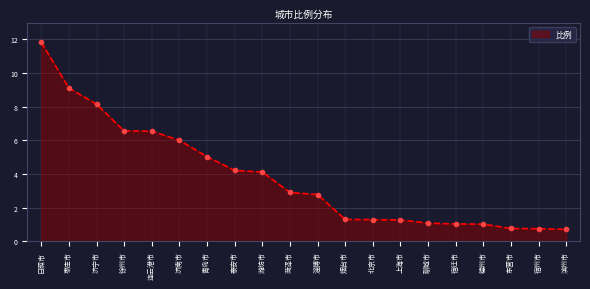

What is the sum of all values?

76.4